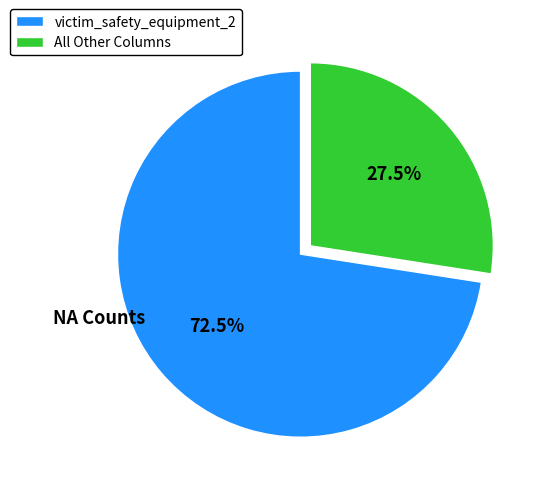

Which category accounts for the majority?

victim_safety_equipment_2